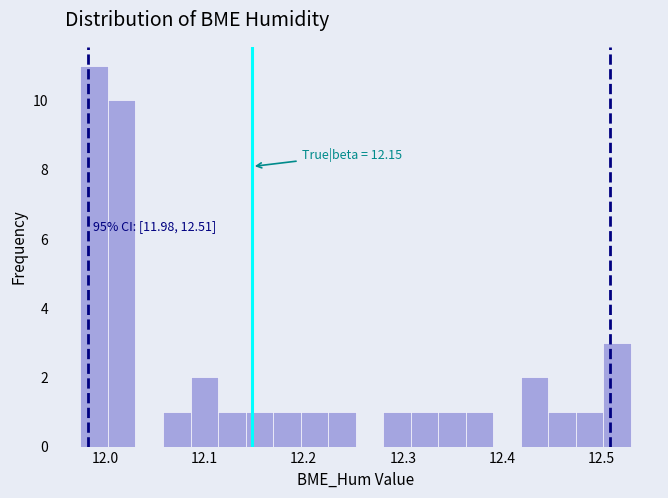

Around what value on the x-axis is the tallest bar? Give the approximate position of its centre, as read against the axis.

11.99